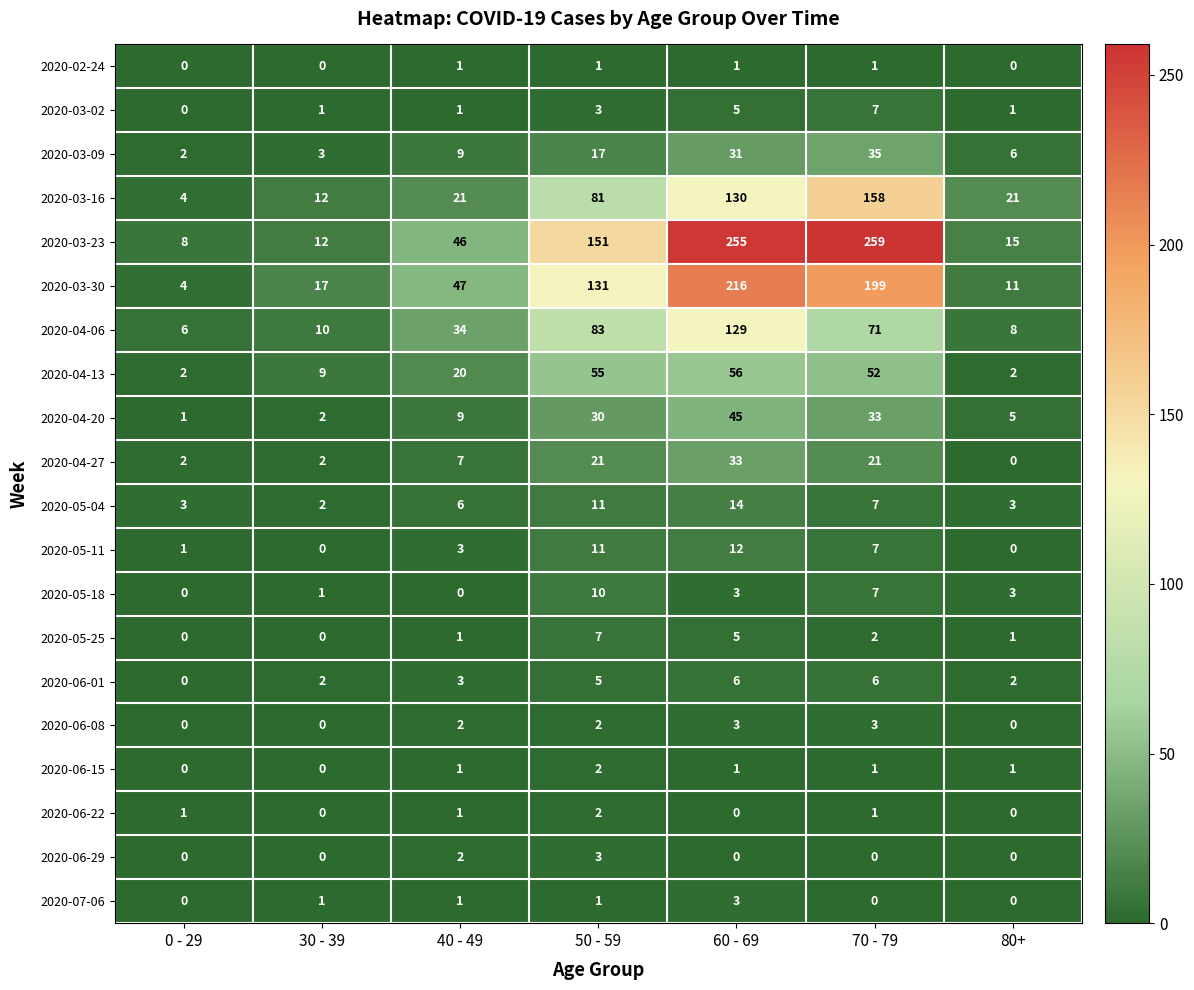

Which series changed the most between 40 - 49 and 70 - 79?

2020-03-23